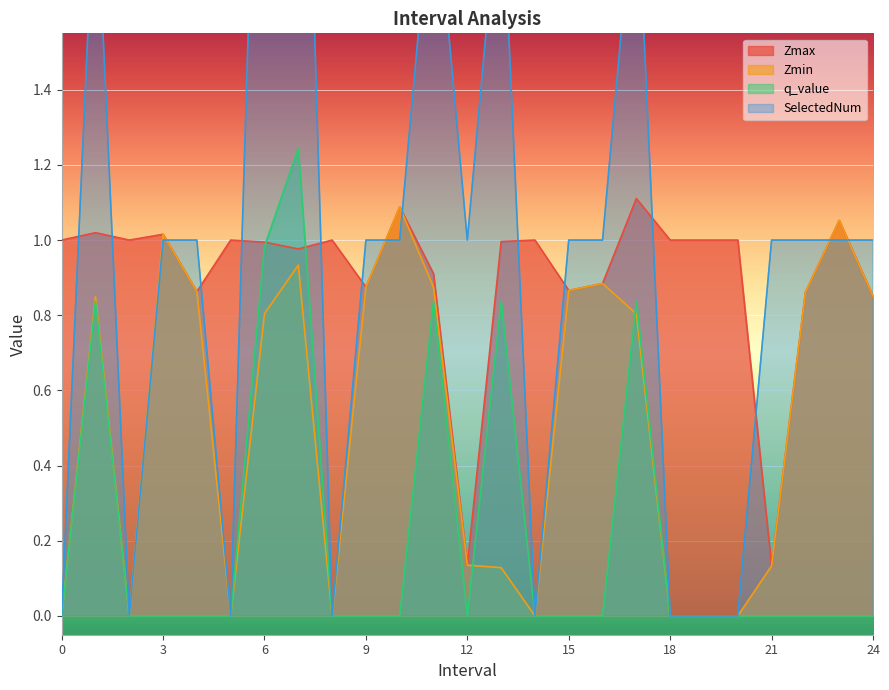

Which series has the largest total across all categories?

SelectedNum